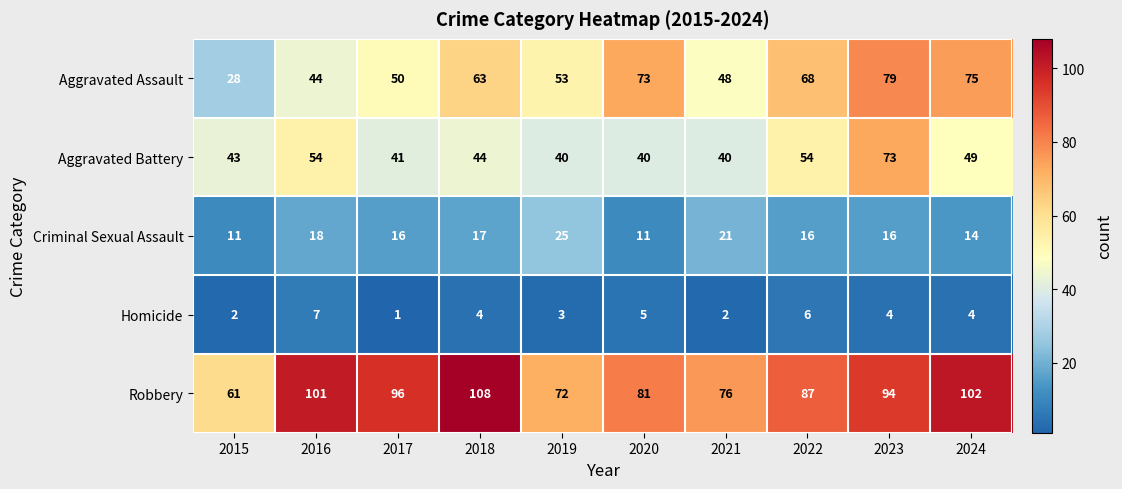

Which series changed the most between 2017 and 2024?

Aggravated Assault